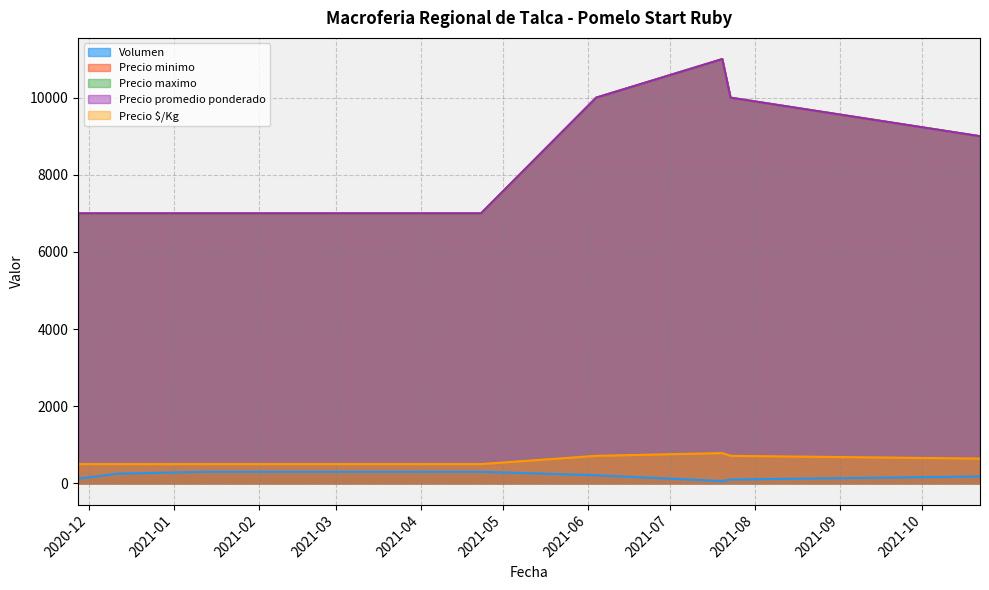

At which label does Precio maximo reach its peak?

2021-07-20